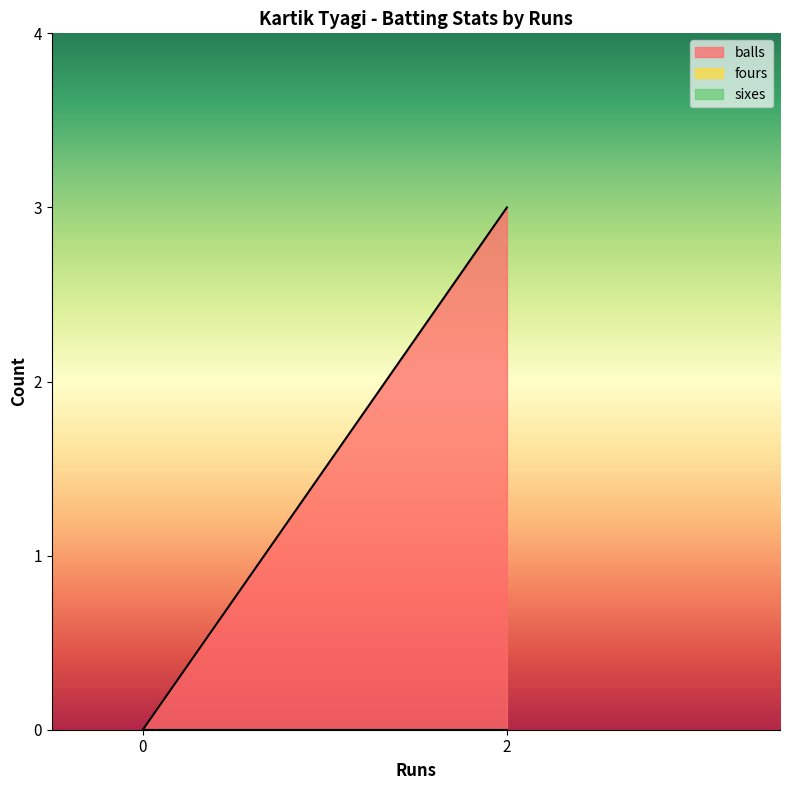

What is the difference between the balls values at 0 and 2?

3